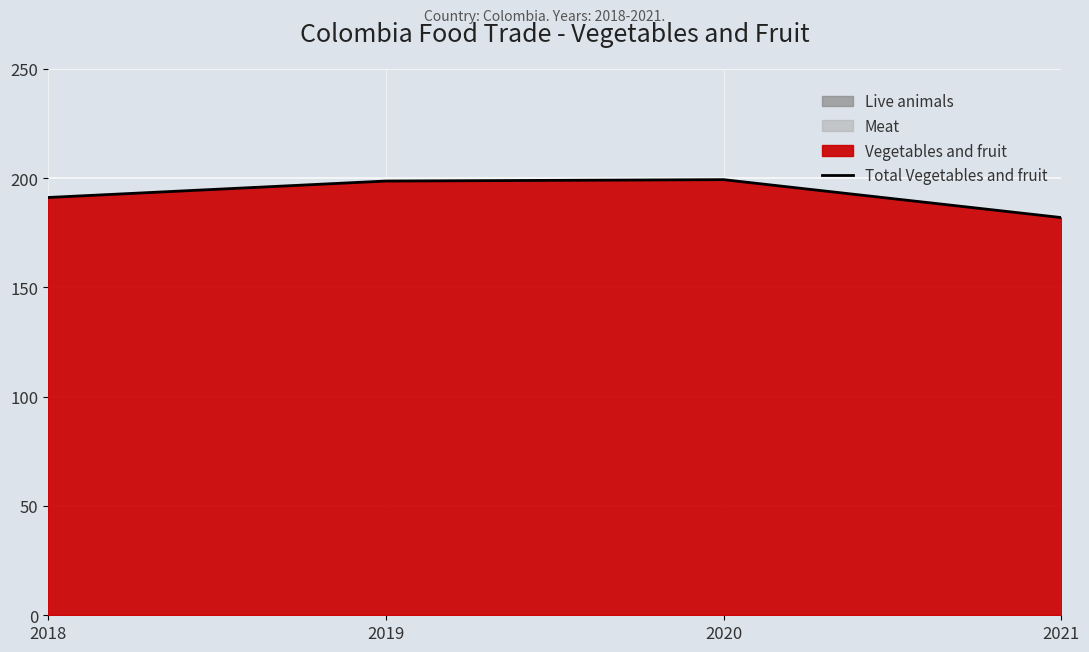

Which category has the highest value across all series?

2020